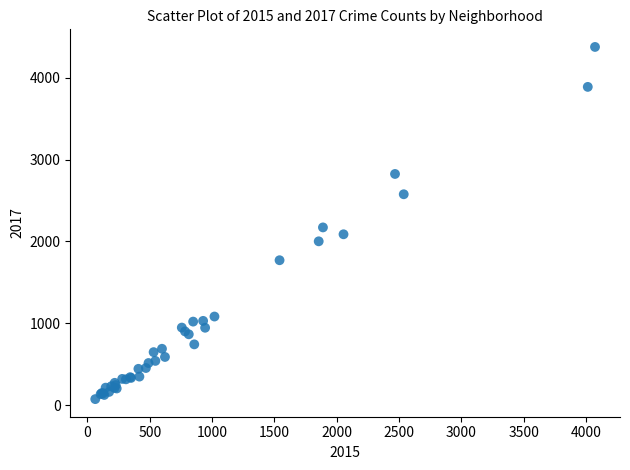

What Y value in the scatter plot is closest to 2225?

2172